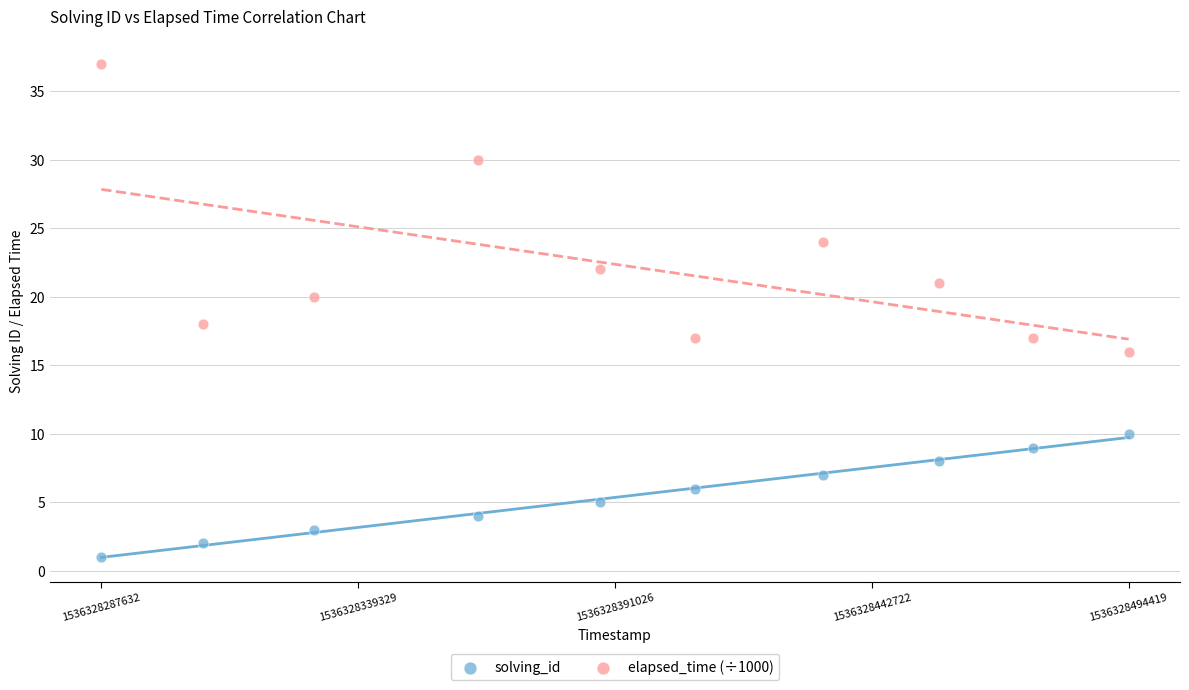

Across all data points, what is the range of X values (max minus min)?

206787